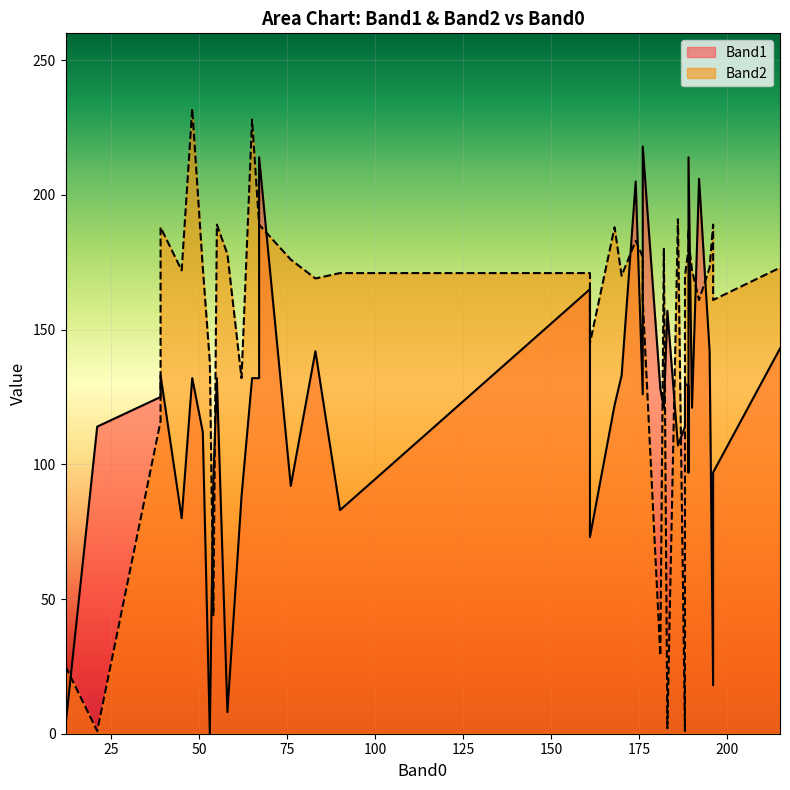

After their last crossing, which series has the higher values: Band1 or Band2?

Band2